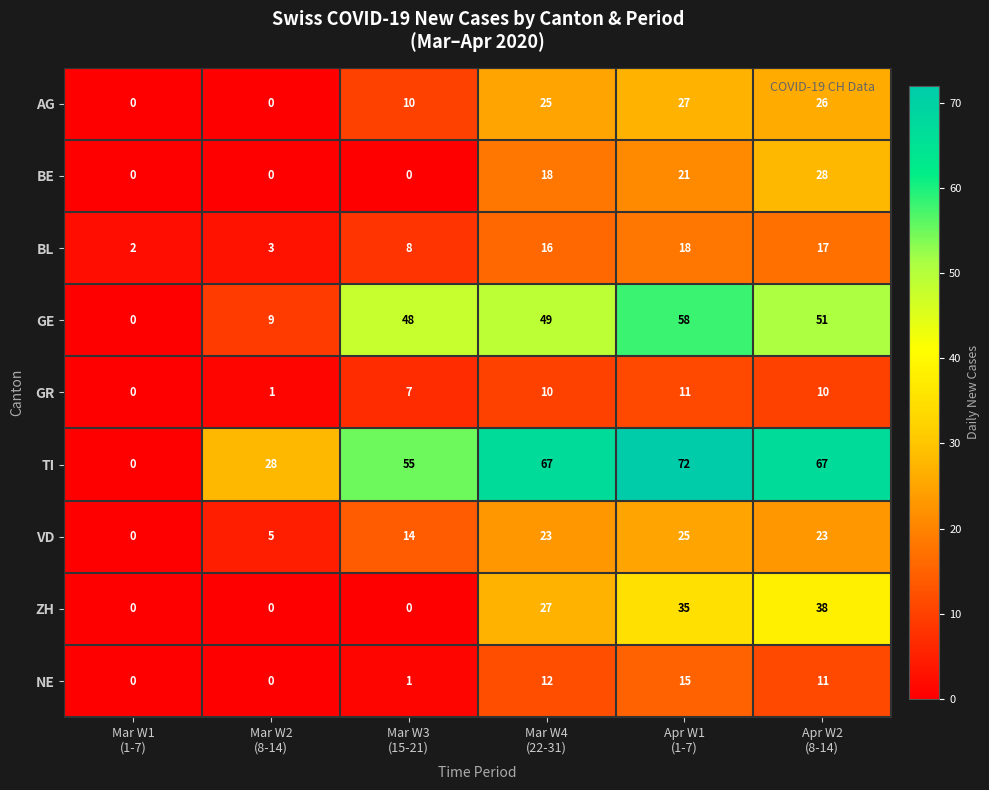

Which series has the largest range (max minus min)?

TI